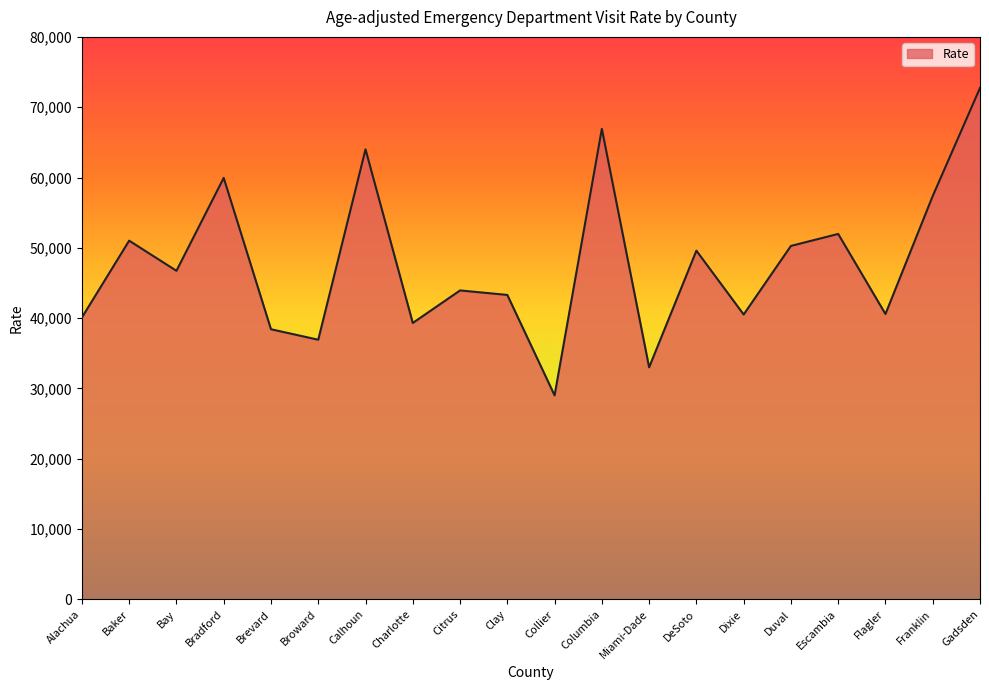

What is the difference between the second highest and minimum values?

37915.1